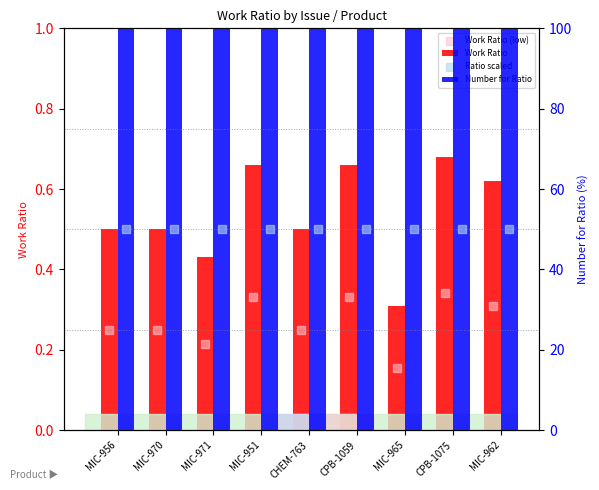

Which series has the largest Y range (max minus min)?

Work Ratio